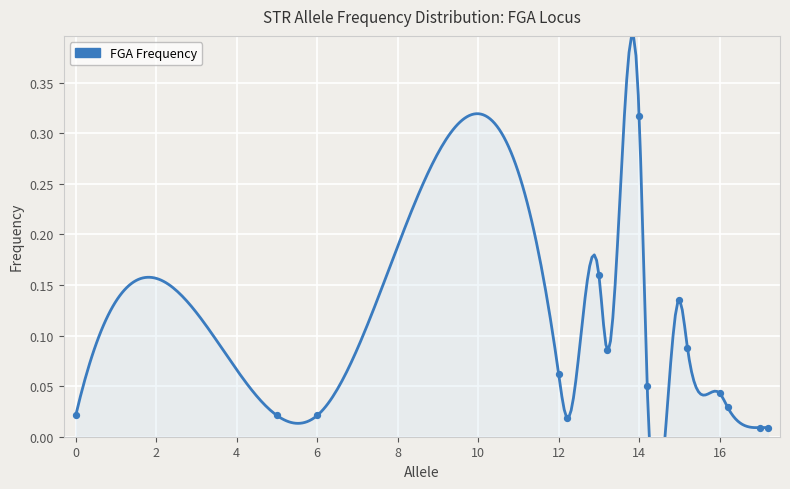

What is the change in value from 15.2 to 17?

-0.1